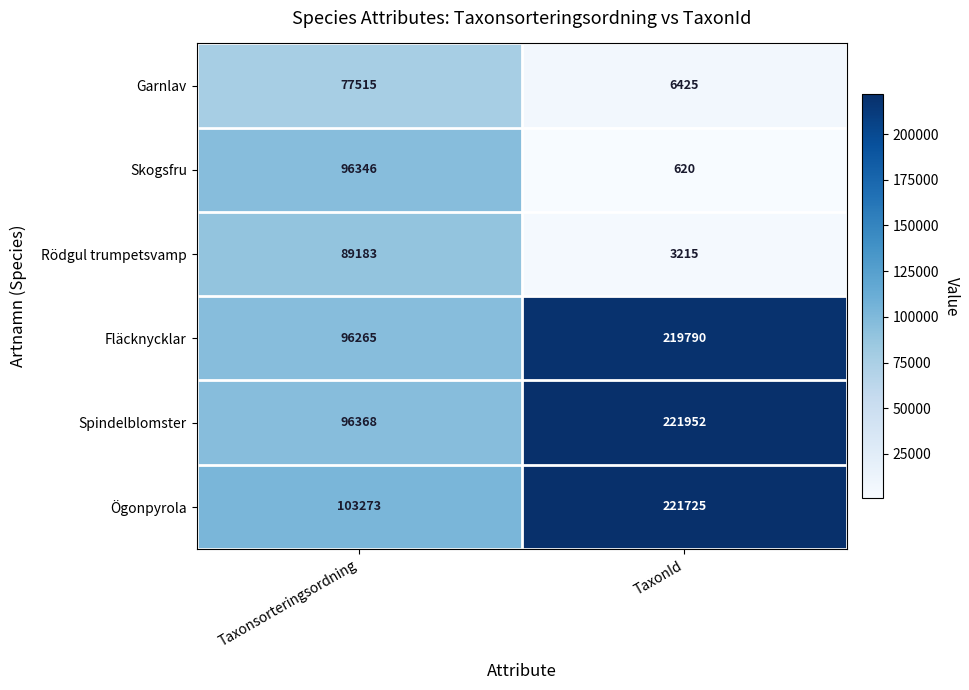

Reading left to right, list all the values displayed in this chart.

Garnlav: Taxonsorteringsordning=77515	TaxonId=6425
Skogsfru: Taxonsorteringsordning=96346	TaxonId=620
Rödgul trumpetsvamp: Taxonsorteringsordning=89183	TaxonId=3215
Fläcknycklar: Taxonsorteringsordning=96265	TaxonId=219790
Spindelblomster: Taxonsorteringsordning=96368	TaxonId=221952
Ögonpyrola: Taxonsorteringsordning=103273	TaxonId=221725